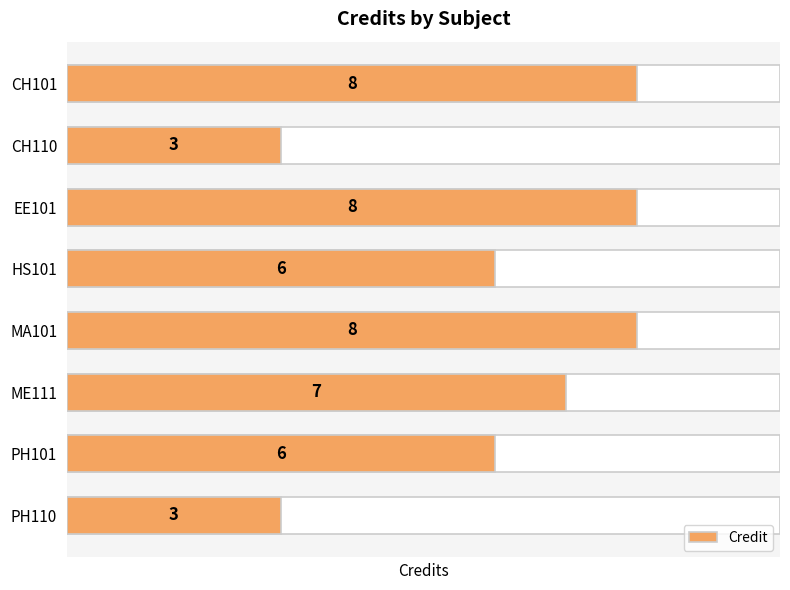

What is the value of the 1st bar from the left?

8